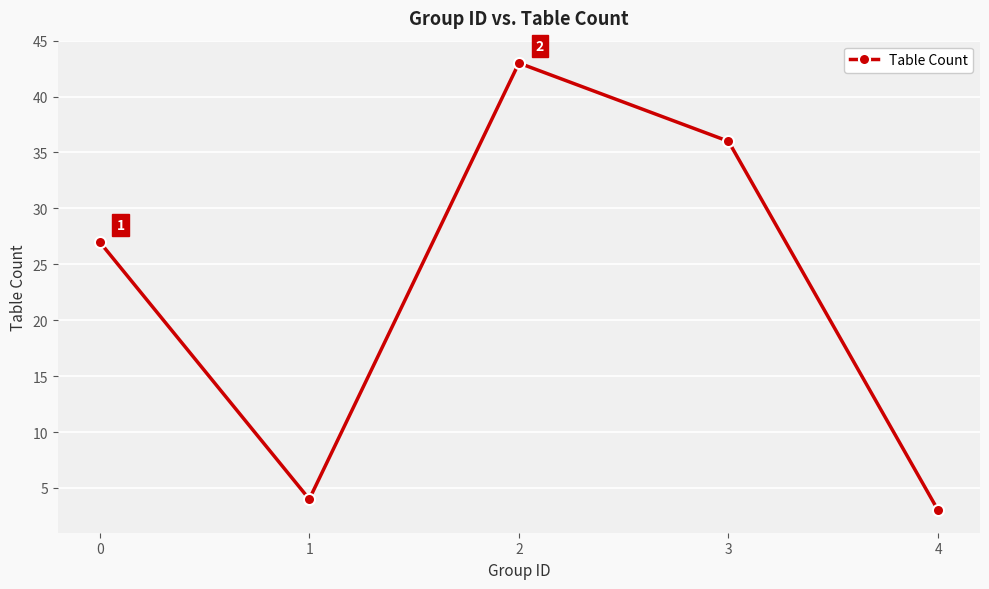

Rank the categories by value from lowest to highest.

4, 1, 0, 3, 2